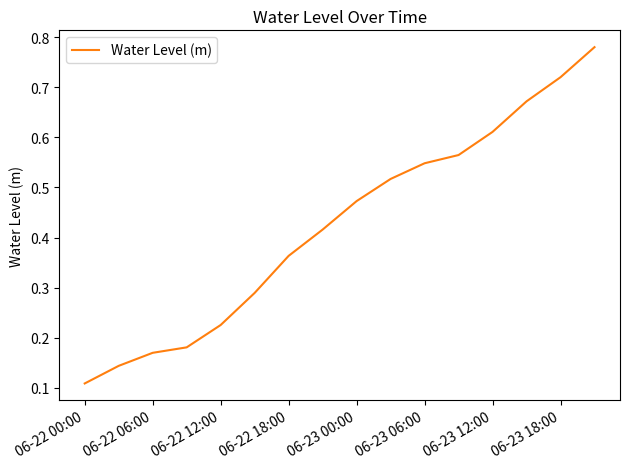

Count the number of categories in the chart.

16